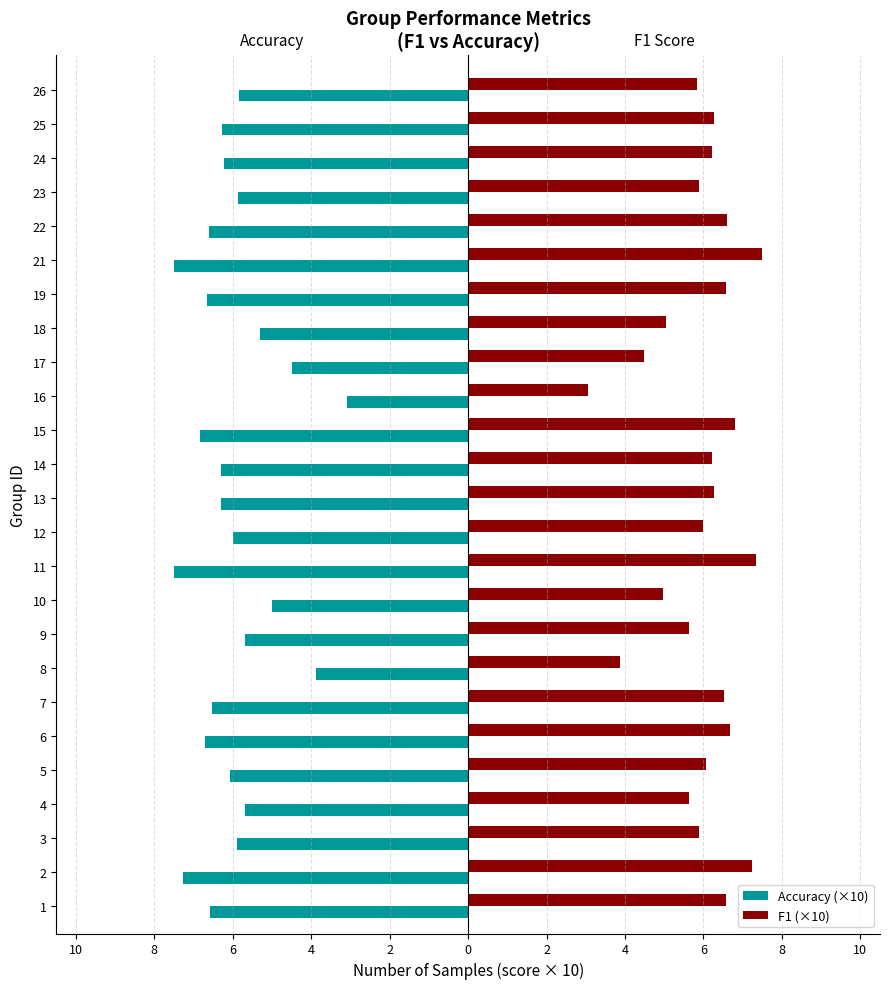

What are all the series names shown in the legend?

Accuracy (×10), F1 (×10)